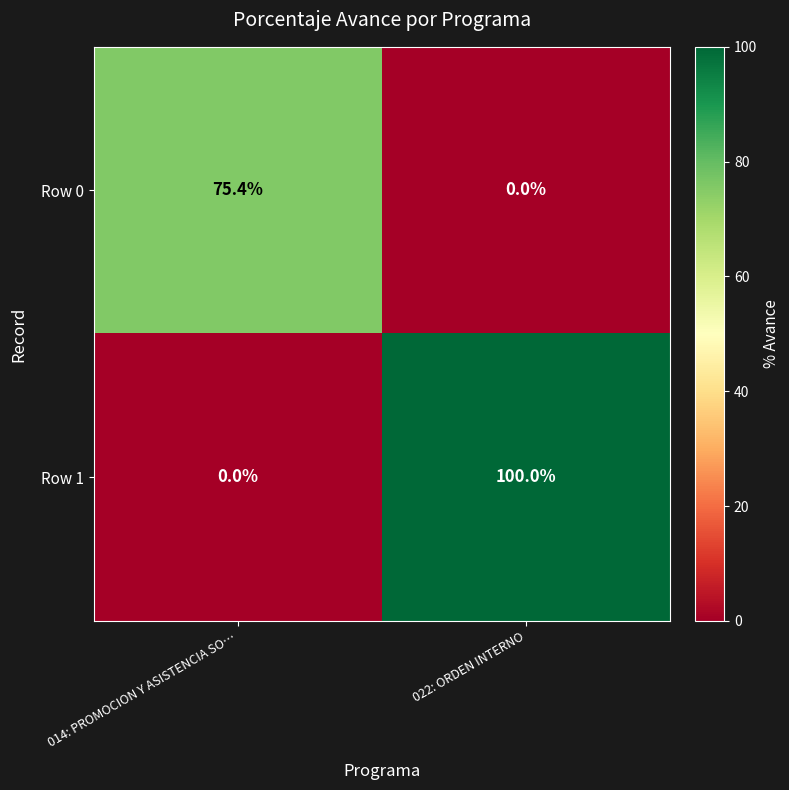

Which series has the largest total across all categories?

Row 1